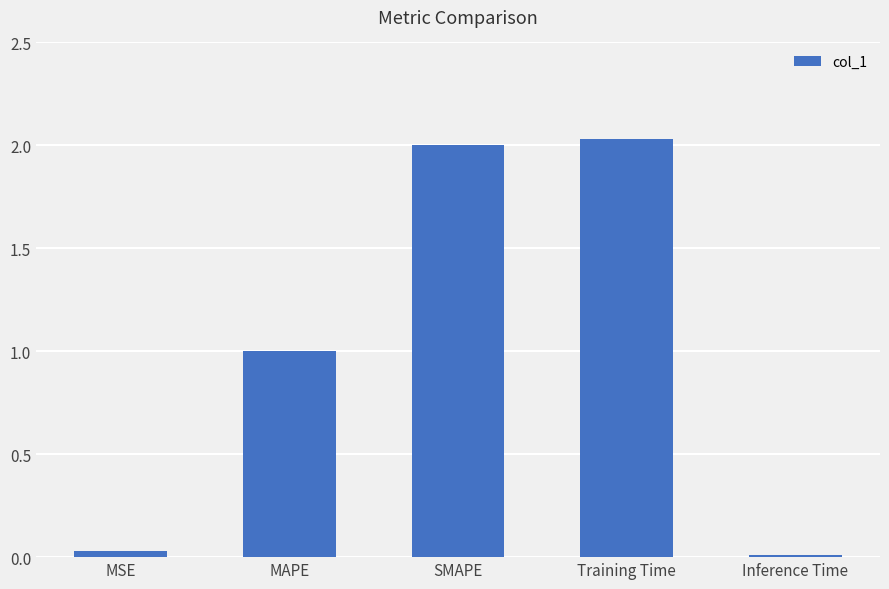

True or false: the data shows 2.0 at SMAPE.

True